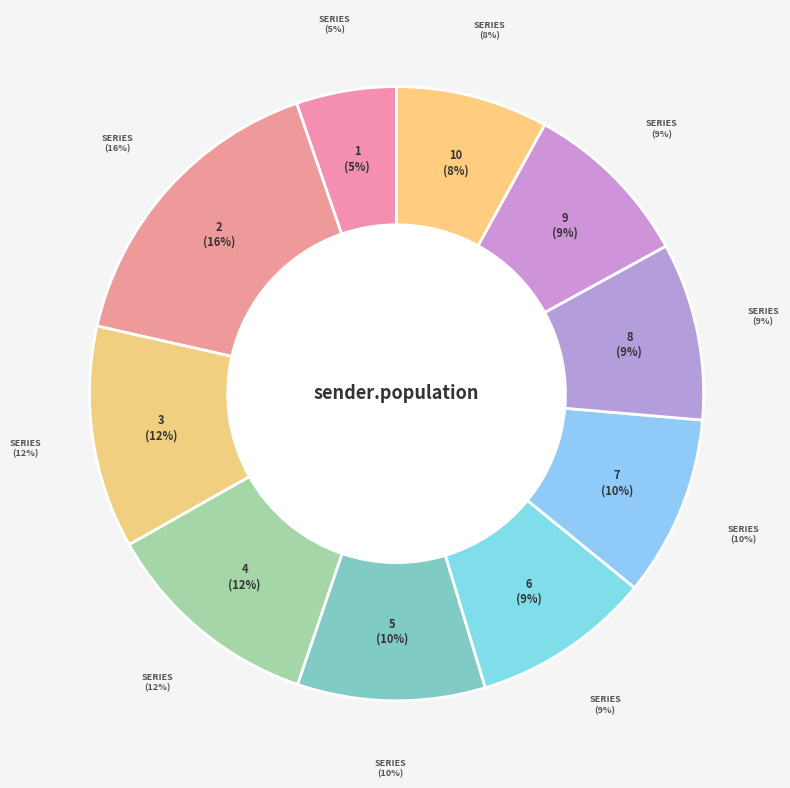

To the nearest percent, what is the difference between the 2 and 3 slice percentages?

4%